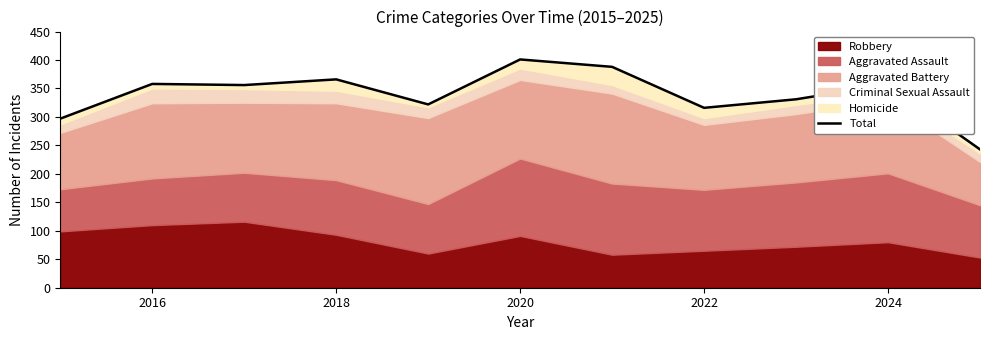

What is the average value?

340